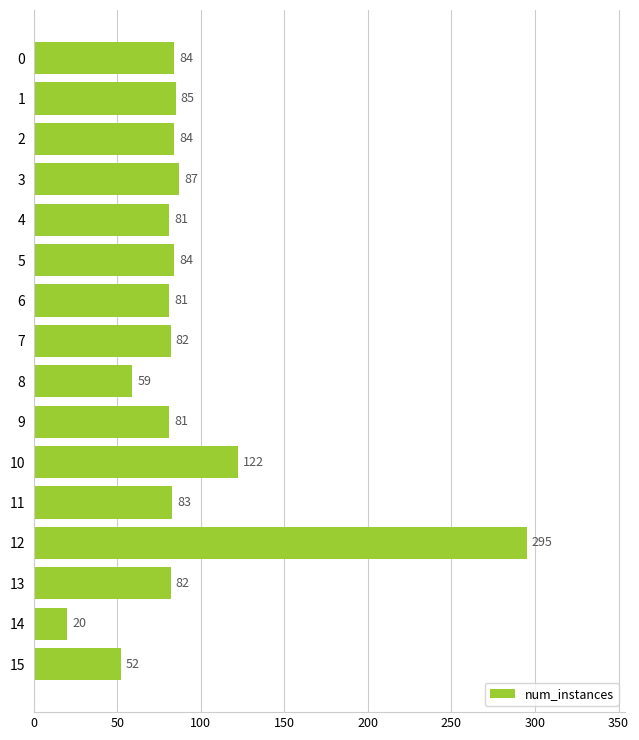

How many values are below 83?

8